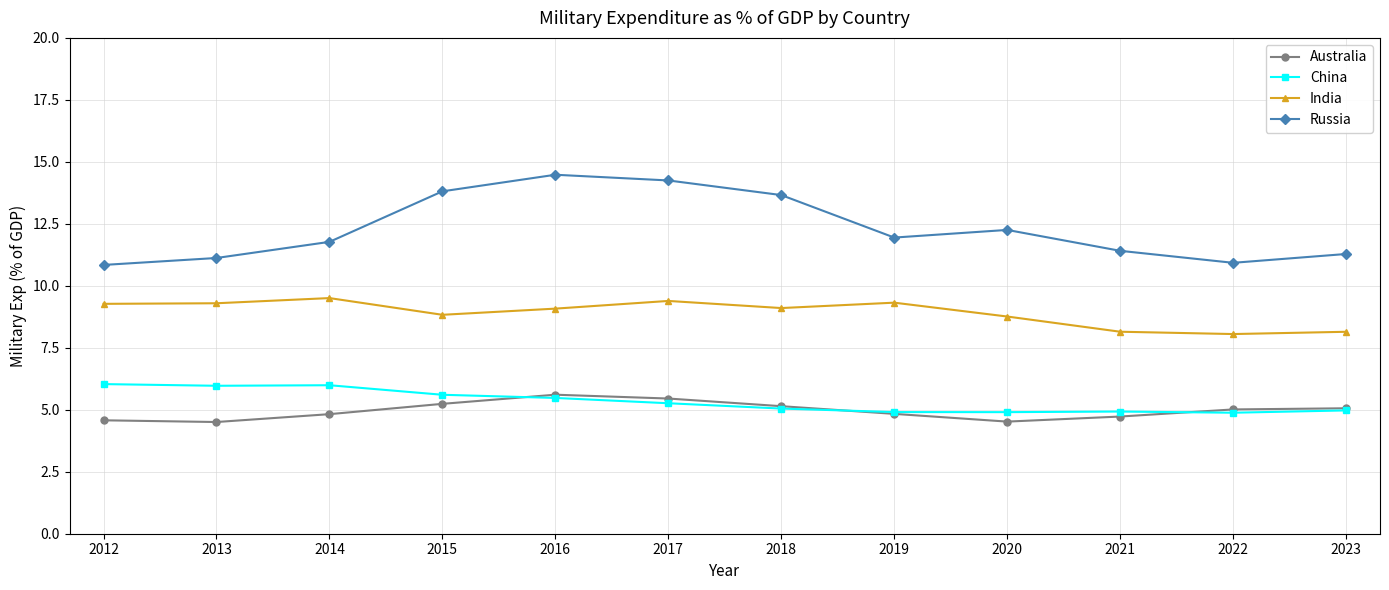

Is the value of India at 2015 greater than the value of Australia at 2014?

Yes